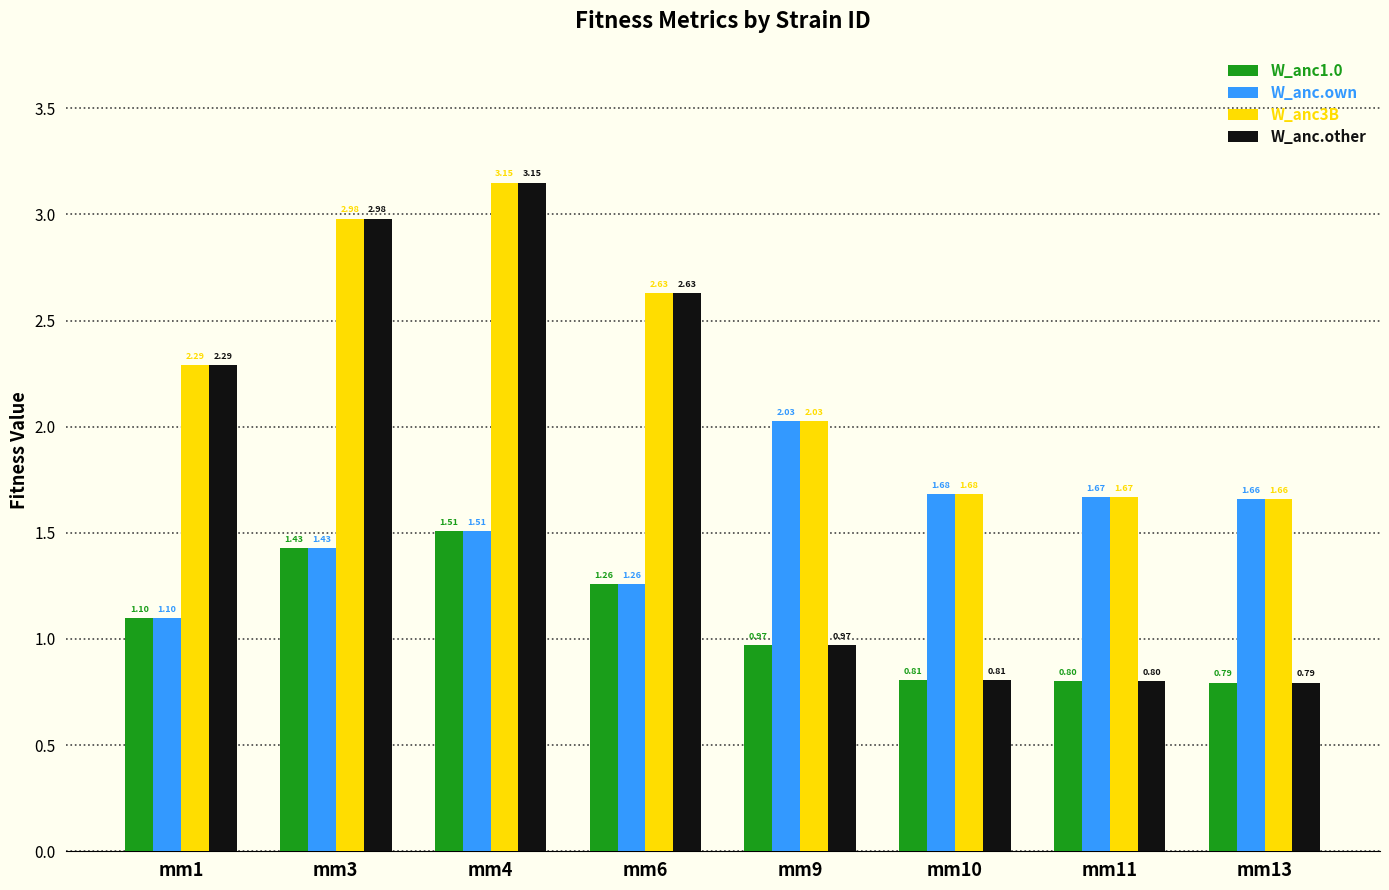

What is the sum of the W_anc.own values at mm11 and mm4?

3.2